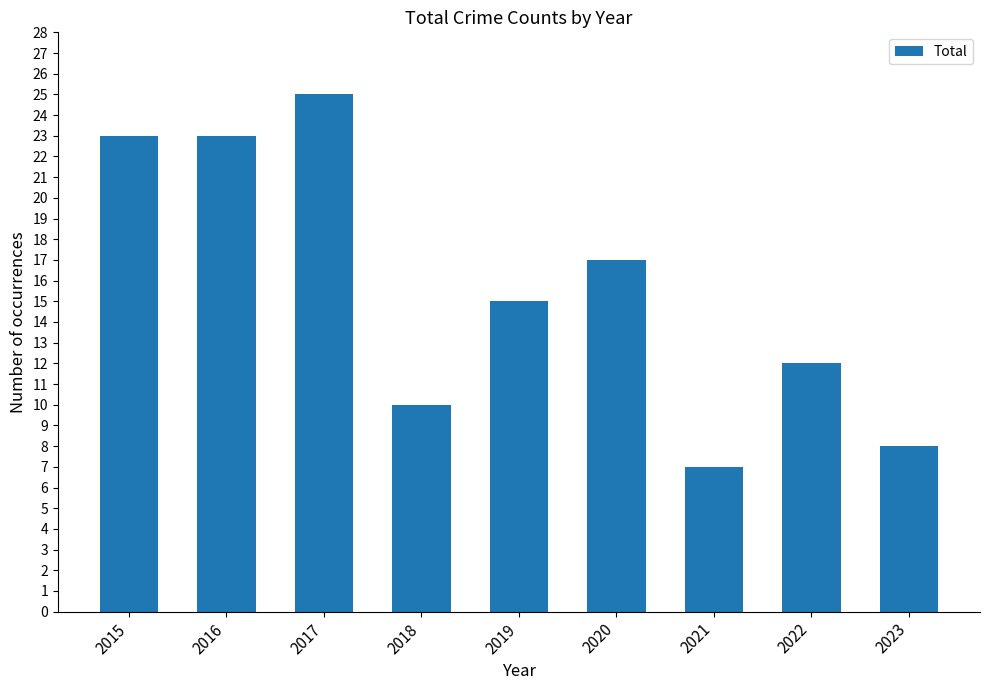

True or false: the data shows 22 at 2019.

False